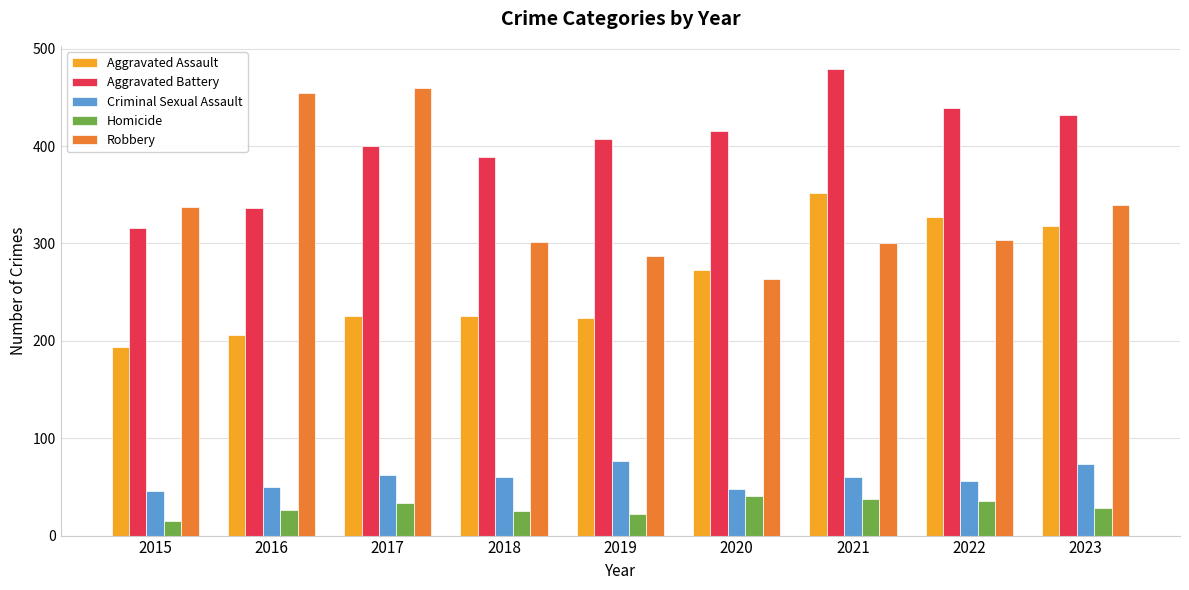

How many series are shown in this chart?

5